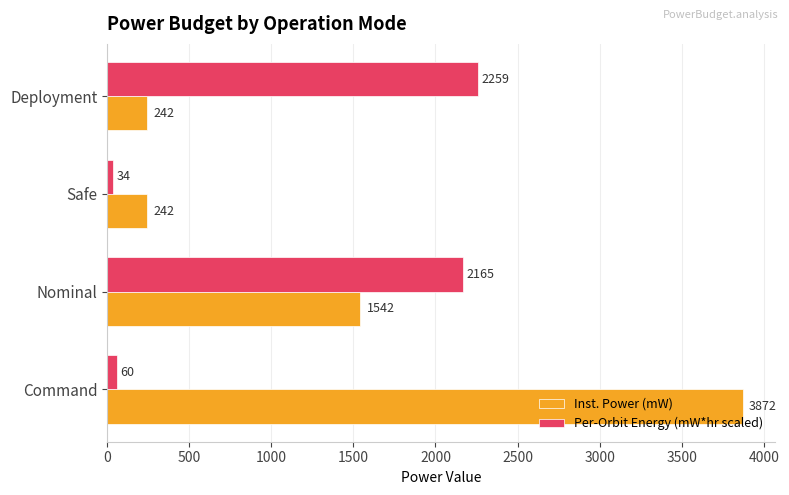

List the series in order of their peak value, highest first.

Inst. Power (mW), Per-Orbit Energy (mW*hr scaled)